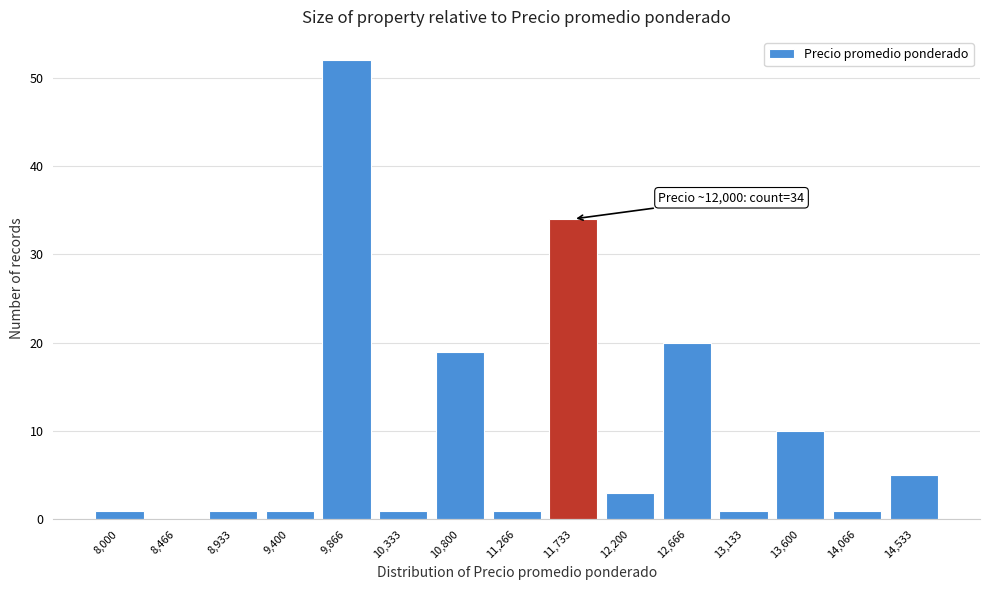

Reading right to left, list all the values displayed in this chart.

14,533=5	14,066=1	13,600=10	13,133=1	12,666=20	12,200=3	11,733=34	11,266=1	10,800=19	10,333=1	9,866=52	9,400=1	8,933=1	8,466=0	8,000=1